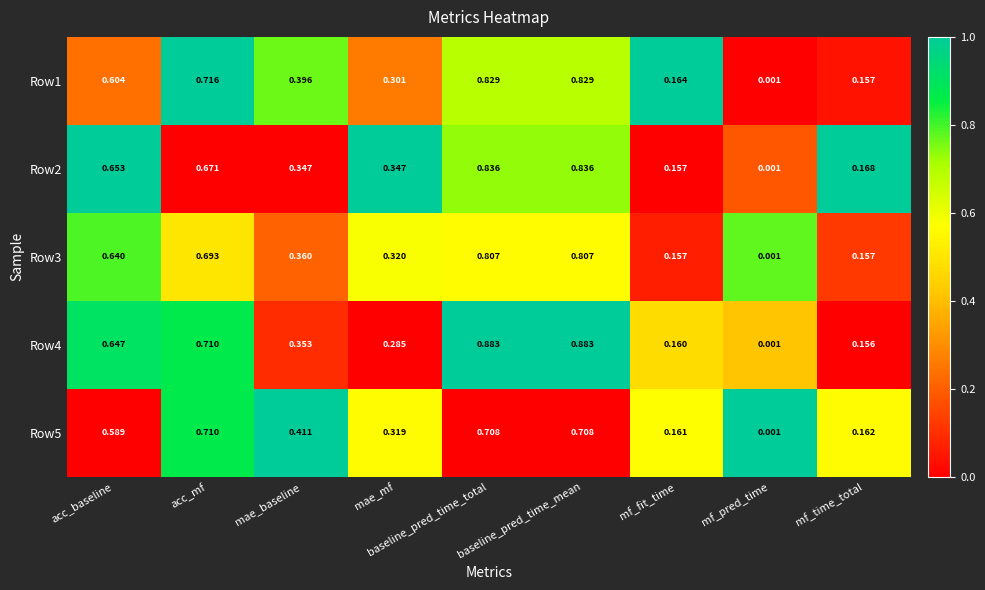

Is the value of Row3 at baseline_pred_time_mean greater than the value of Row5 at mf_time_total?

Yes